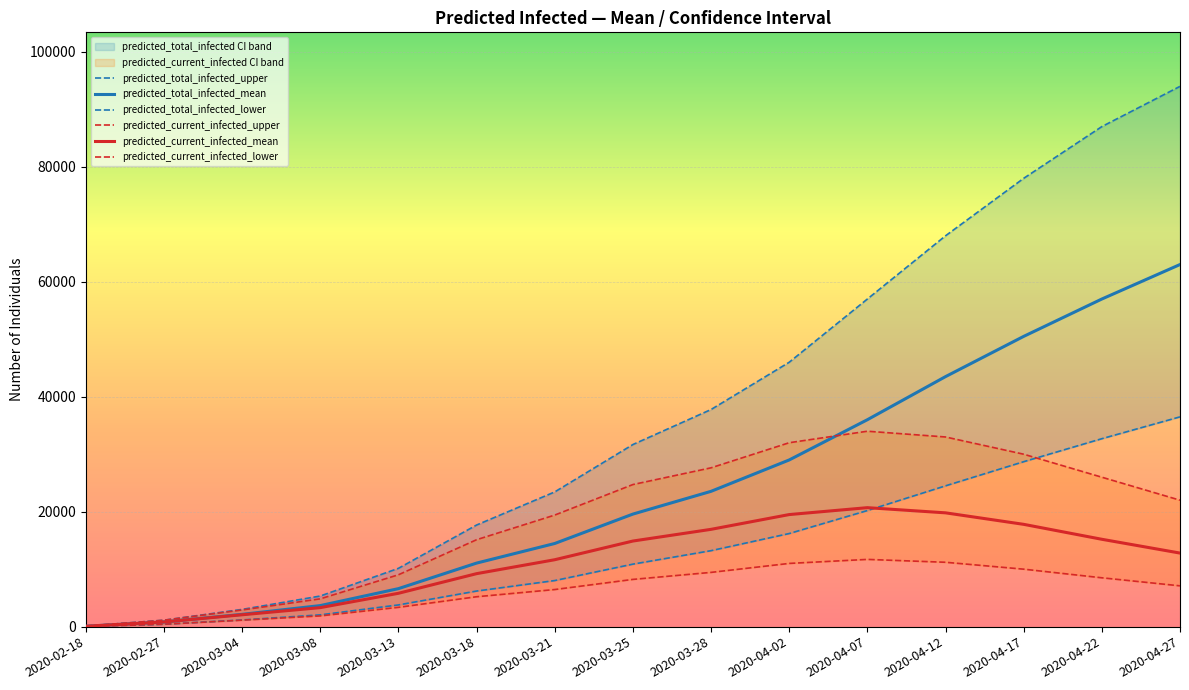

At which label does predicted_current_infected_mean reach its peak?

2020-04-07